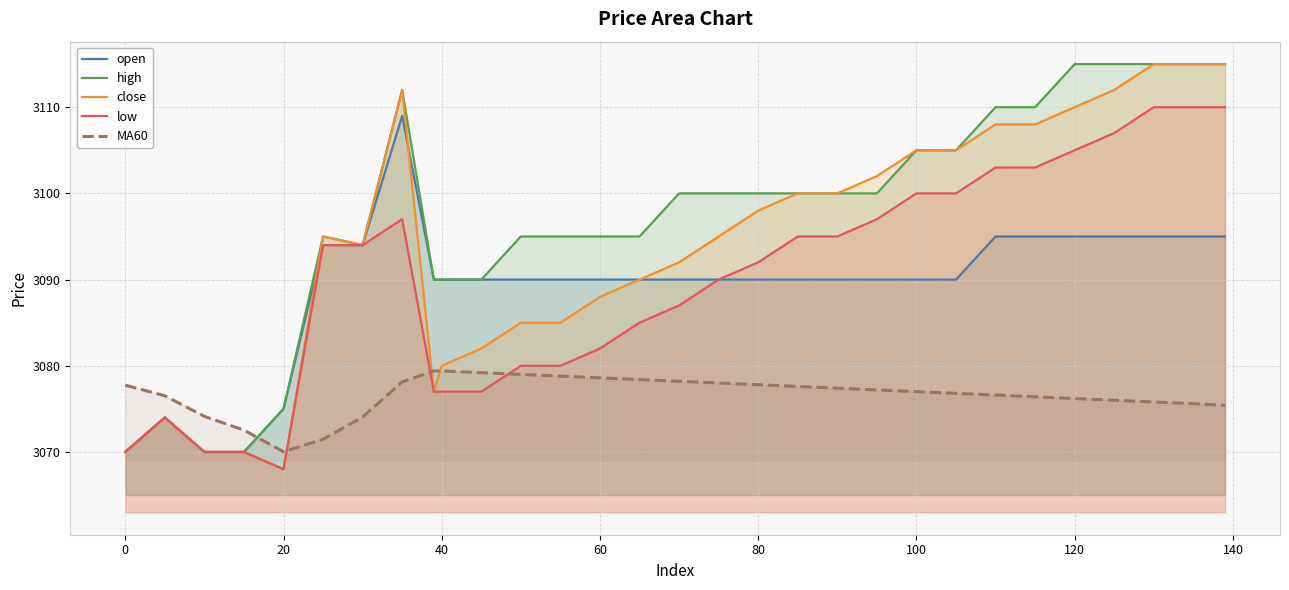

How many values in the close series exceed 3095?

14